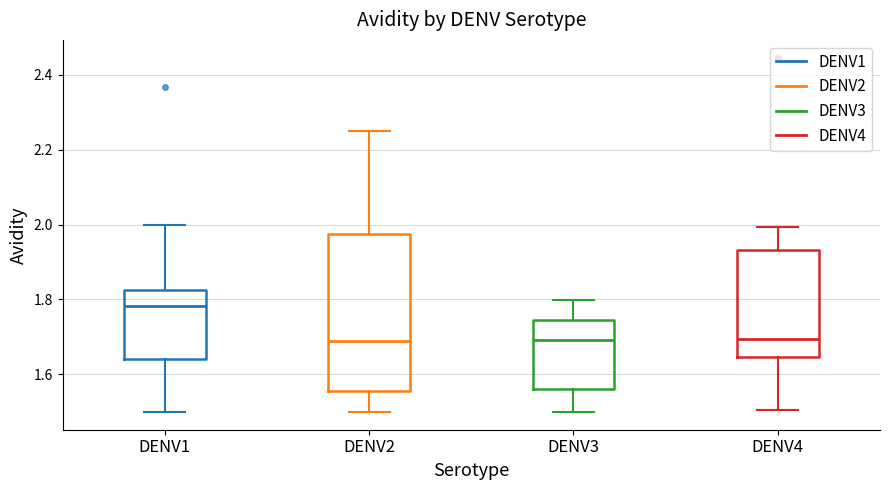

Which box has the highest median line?

DENV1